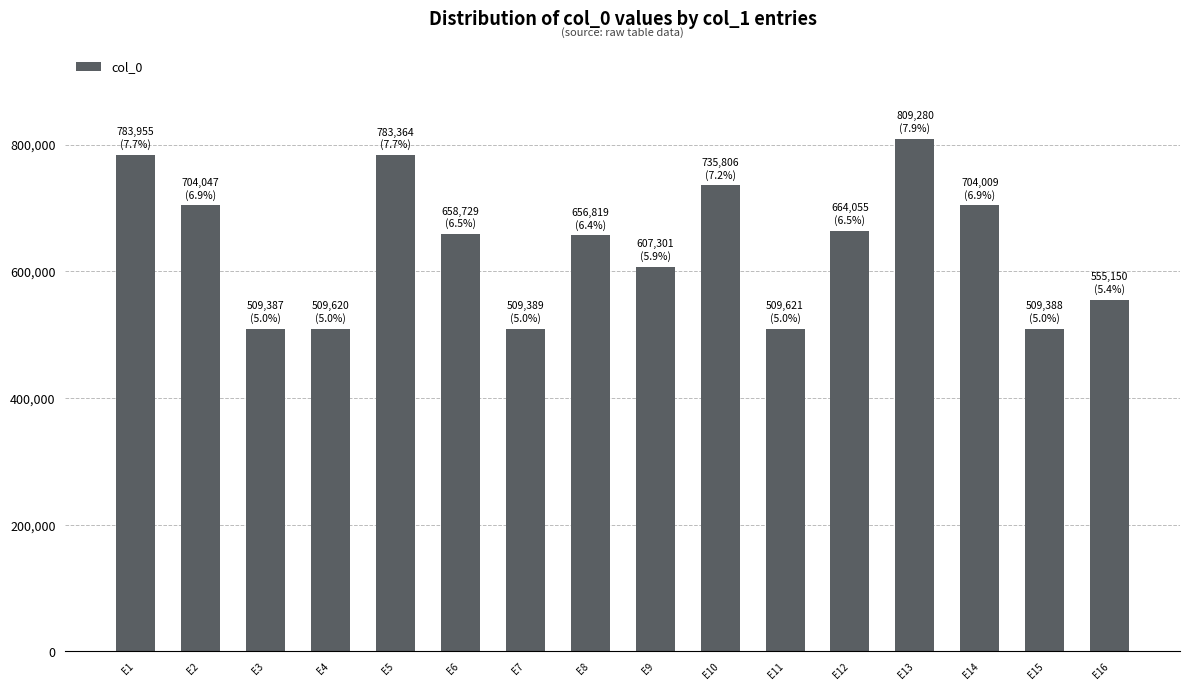

How many data points does each series have?

16